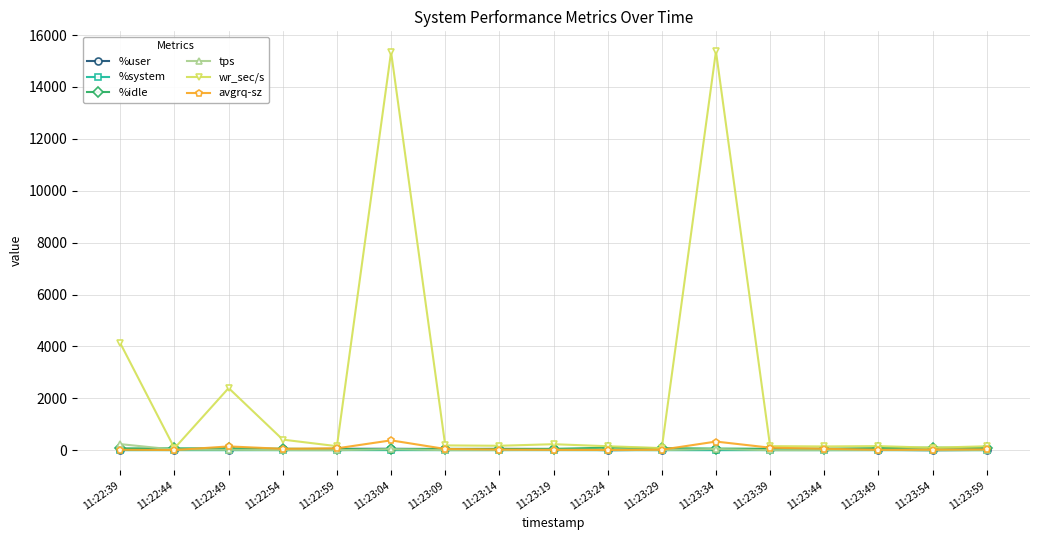

Where does the avgrq-sz series first go above 30?

11:22:49